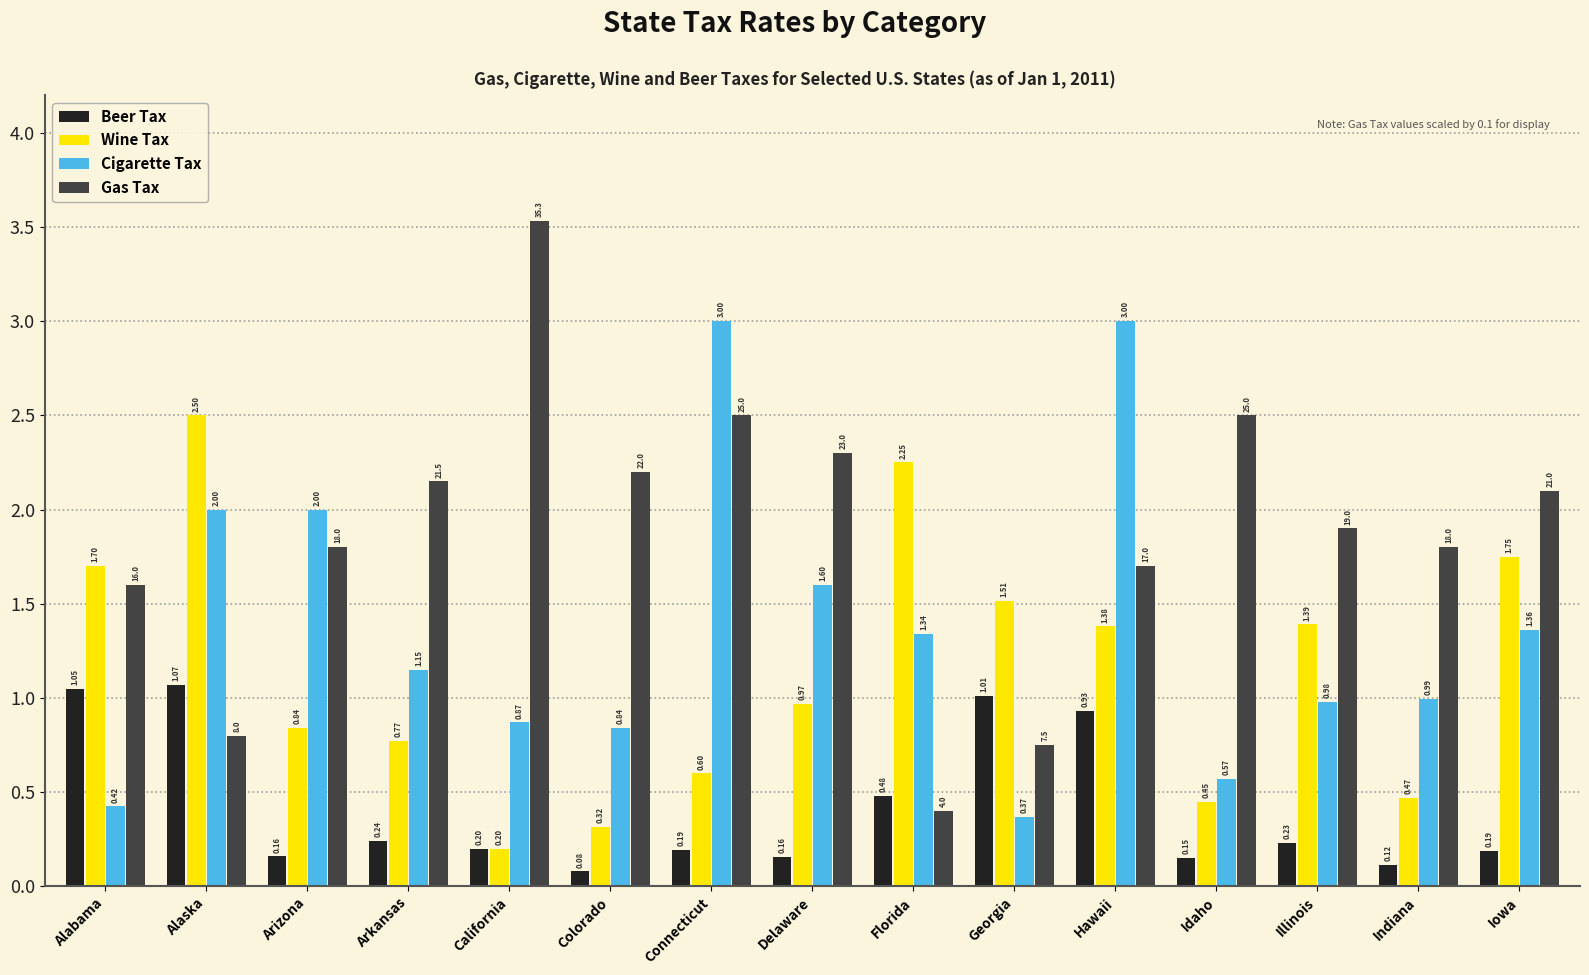

List the series in order of their overall mean, lowest first.

Beer Tax, Wine Tax, Cigarette Tax, Gas Tax